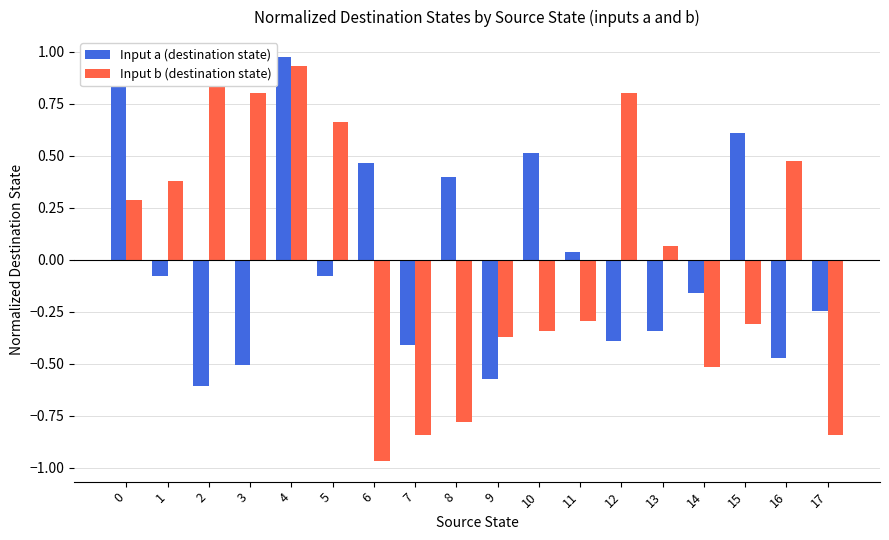

At how many categories does at least one series exceed 0?

14